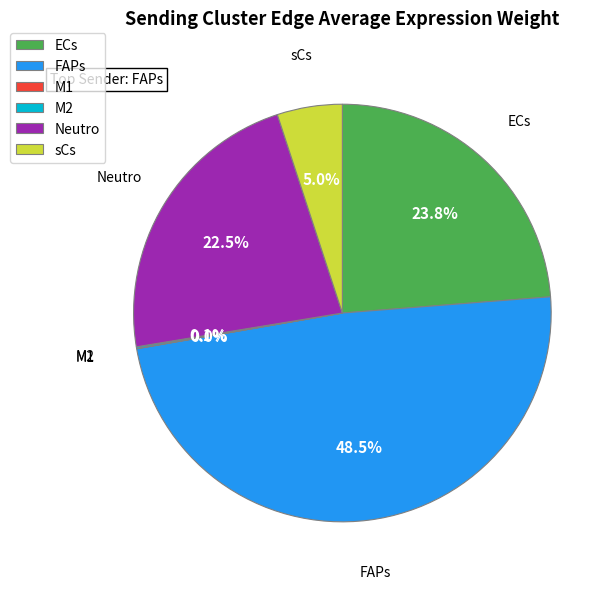

Which category has the biggest portion of the pie?

FAPs